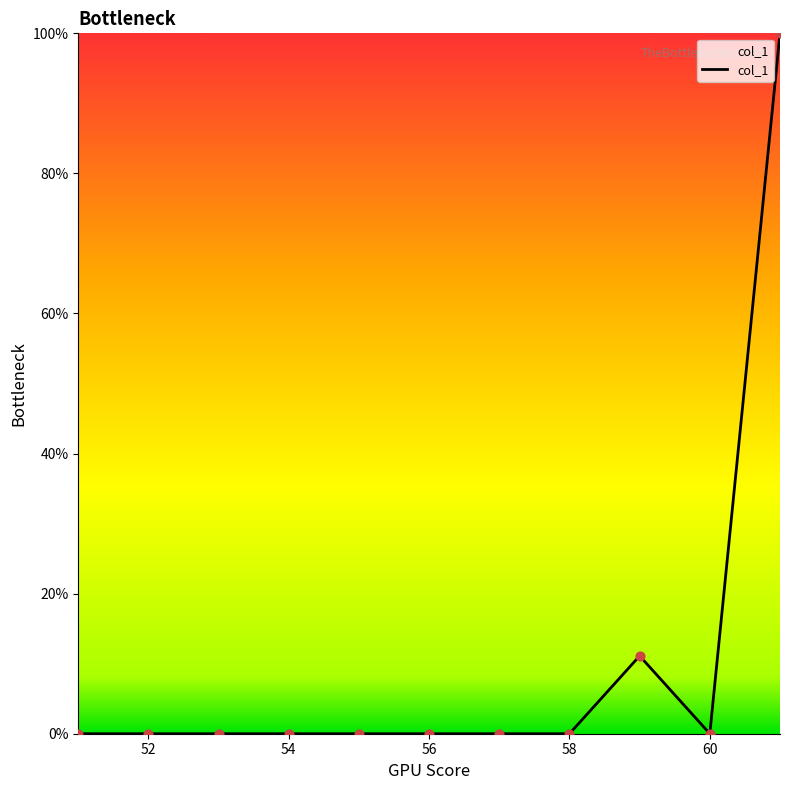

What is the difference between the maximum and minimum values?

100.0